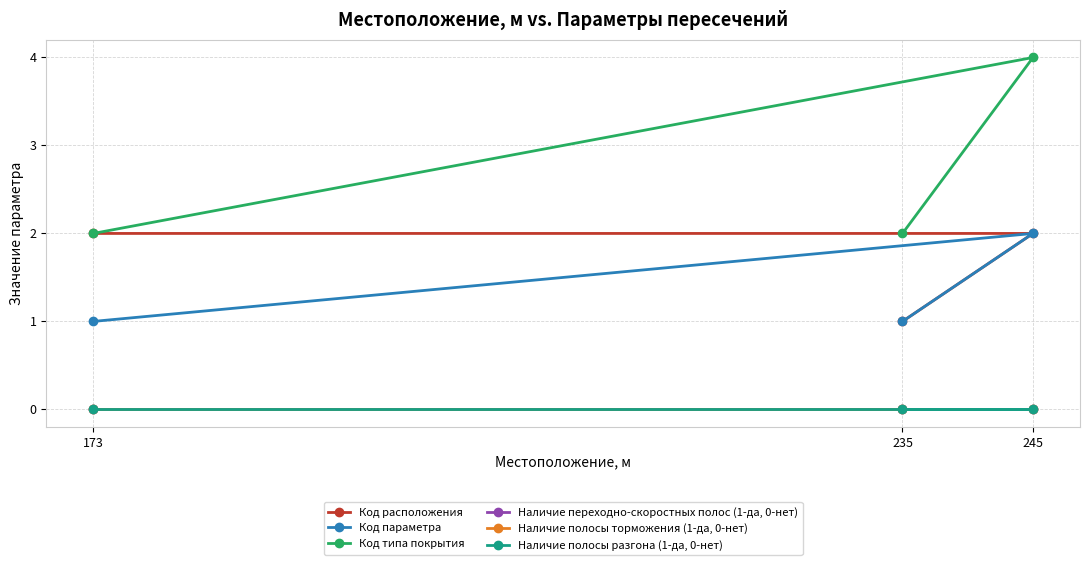

Between 173 and 235, which series saw the biggest shift?

Код расположения